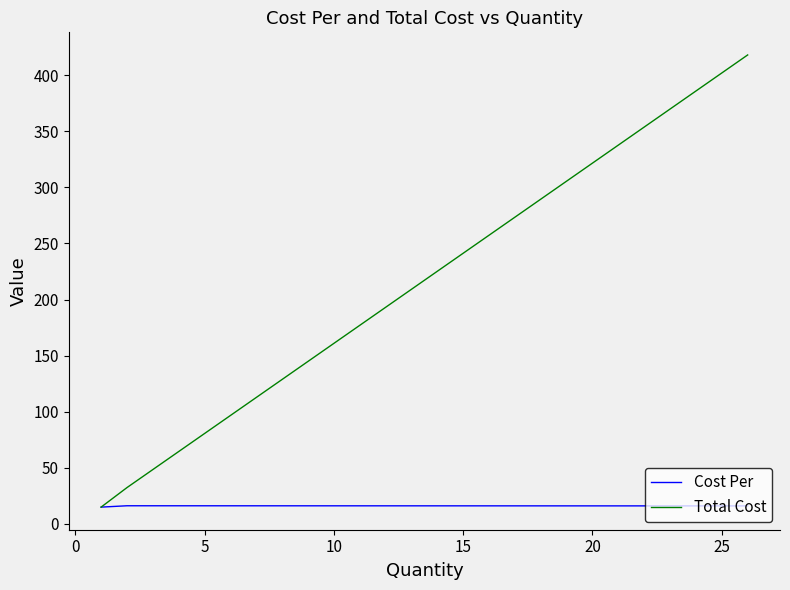

What is the maximum value shown in the chart?

418.1